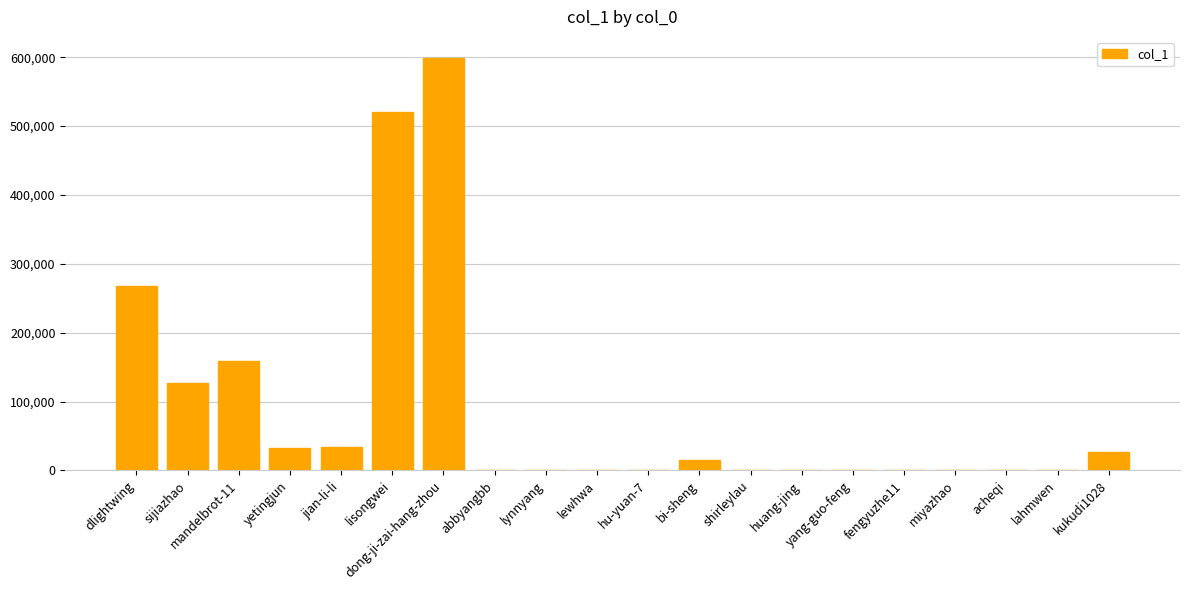

Are the bars grouped side by side (vs. stacked)?

No